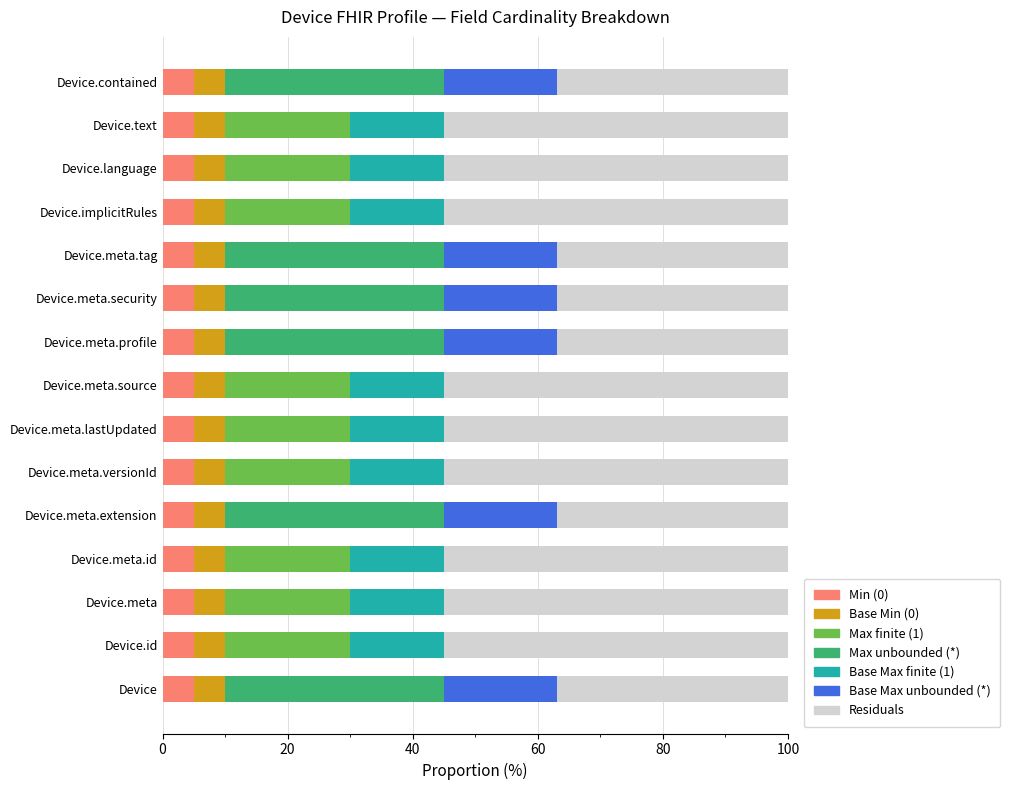

How many series are shown in this chart?

7